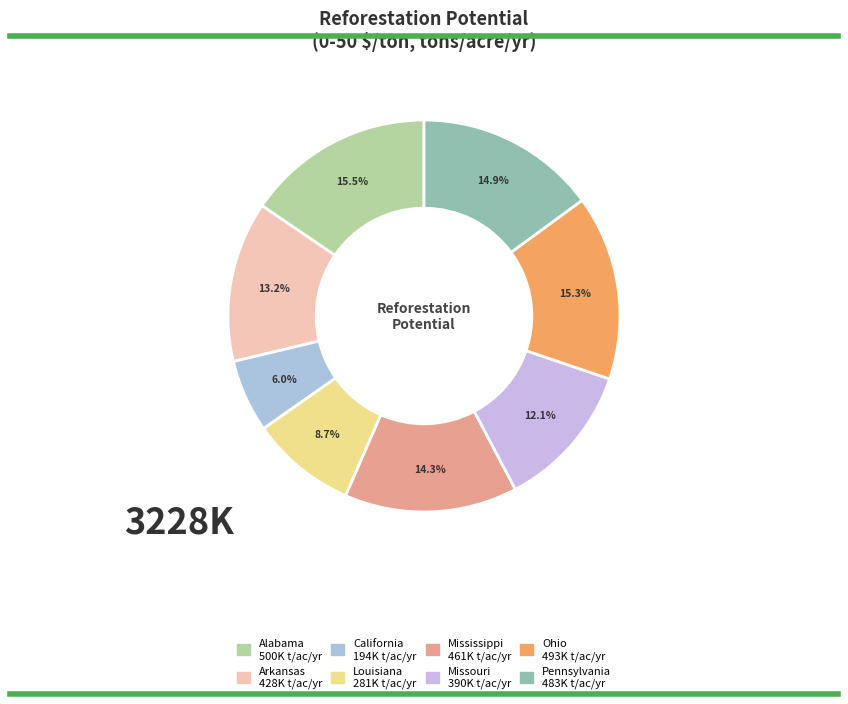

What percentage is the Mississippi slice, to the nearest percent?

14%